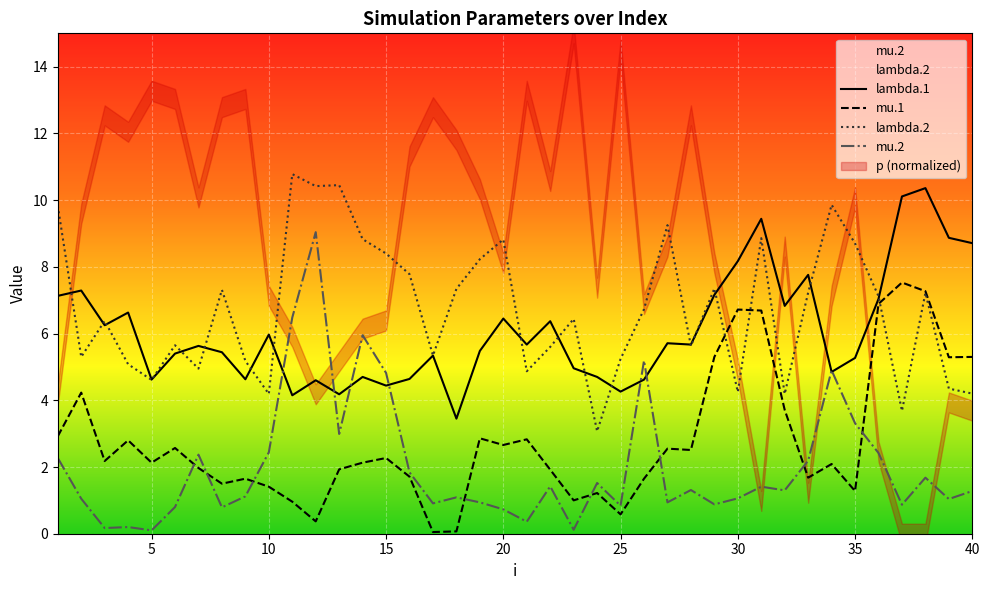

Where is the first local minimum for lambda.1?

3